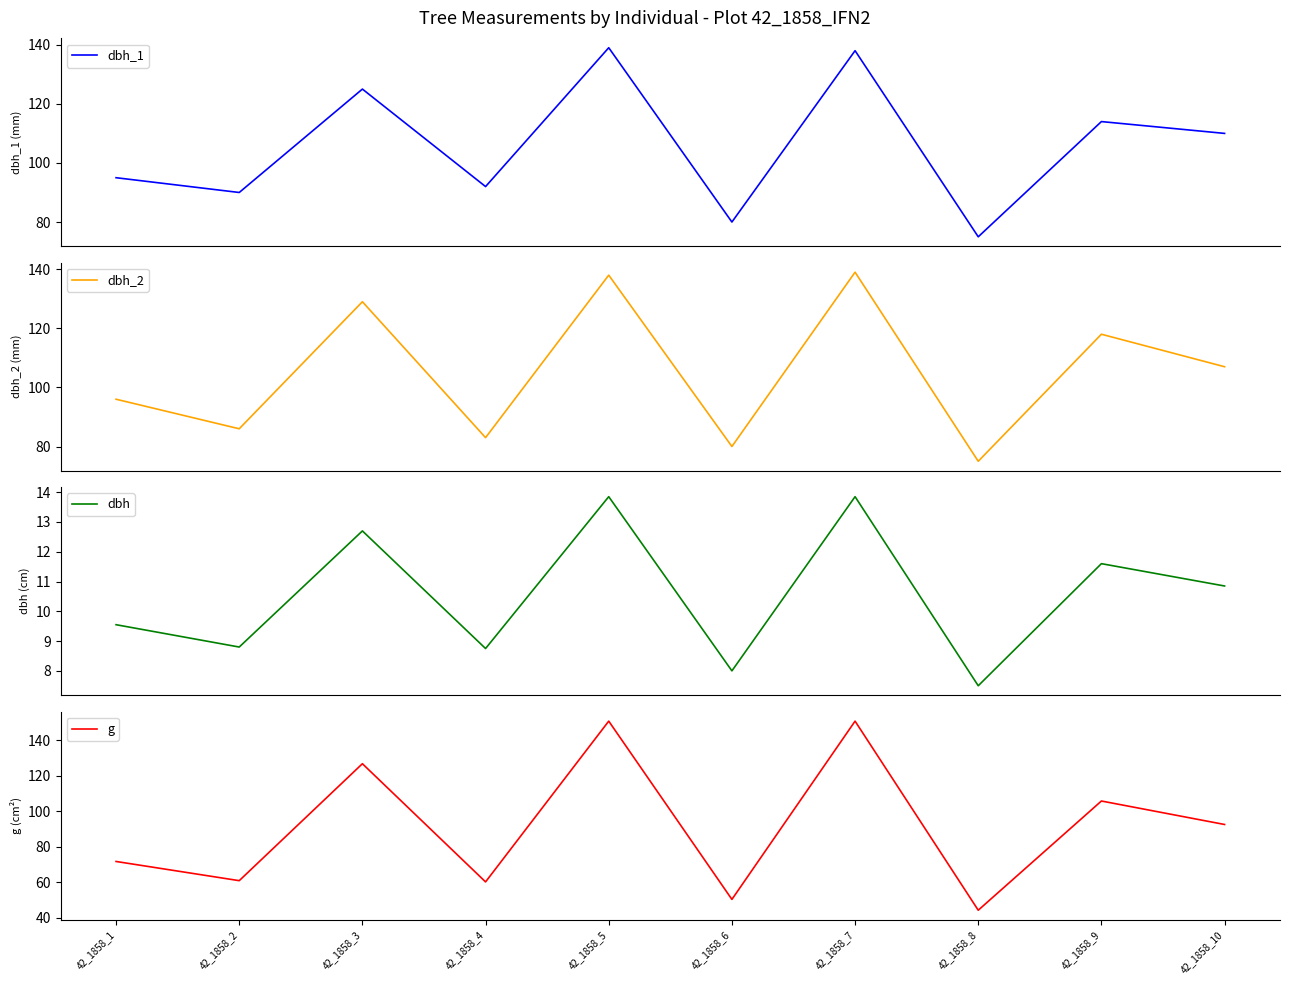

In g, how many points are higher than both neighbors (excluding endpoints)?

4